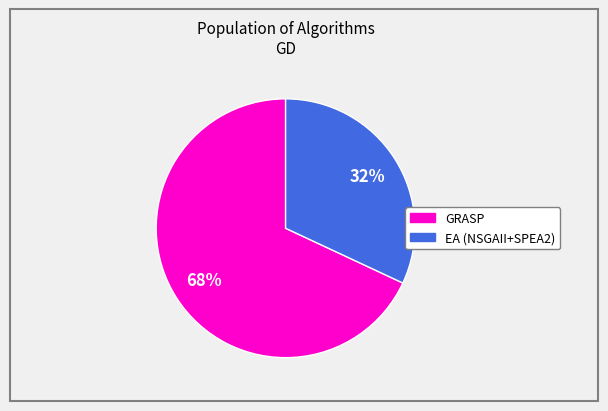

Is there a majority slice in this chart?

Yes